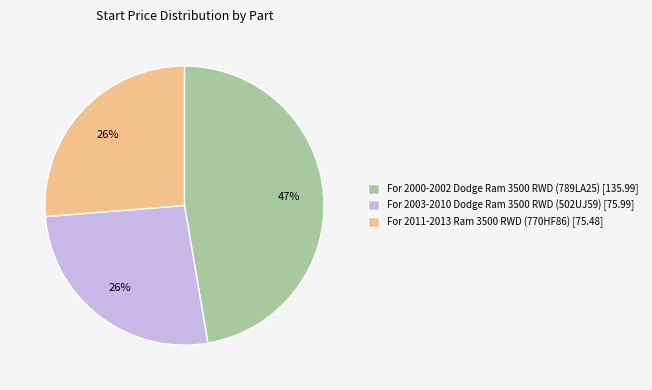

Do For 2000-2002 Dodge Ram 3500 RWD (789LA25) and For 2011-2013 Ram 3500 RWD (770HF86) together represent more than half of the pie?

Yes